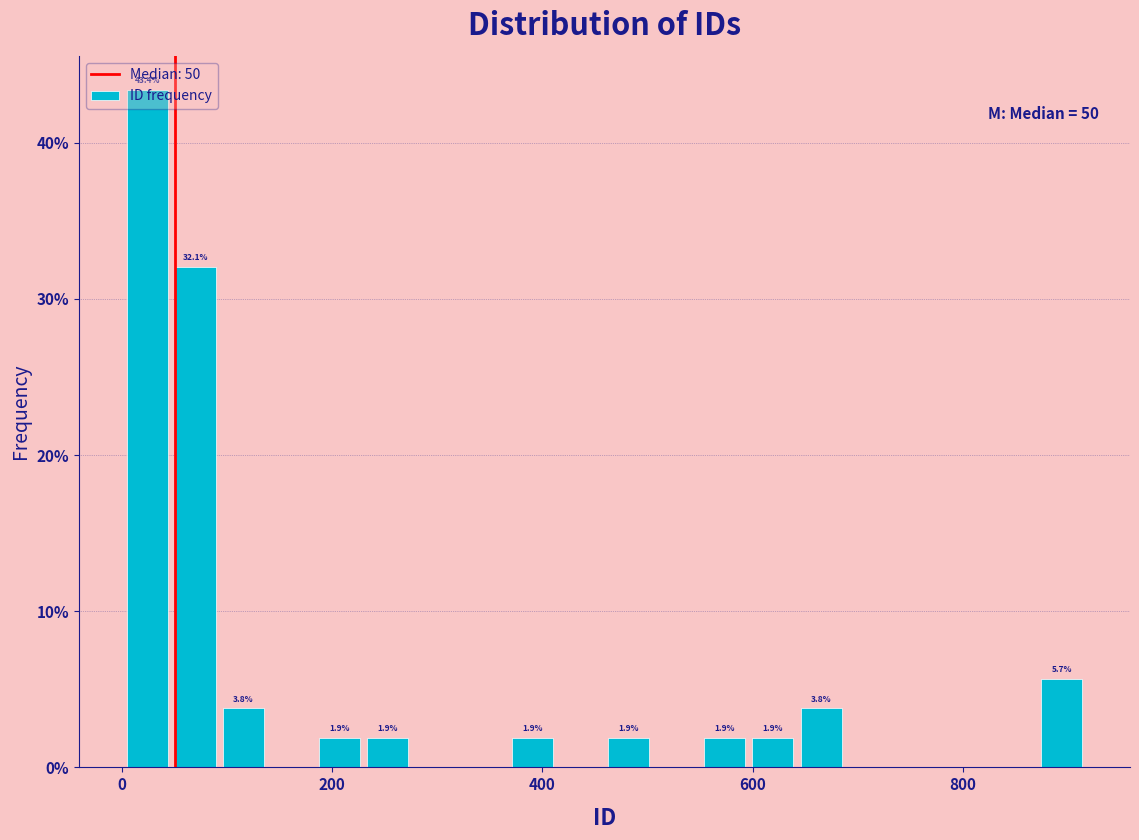

Read against the x-axis, roughly where is the centre of the tallest bar?

20